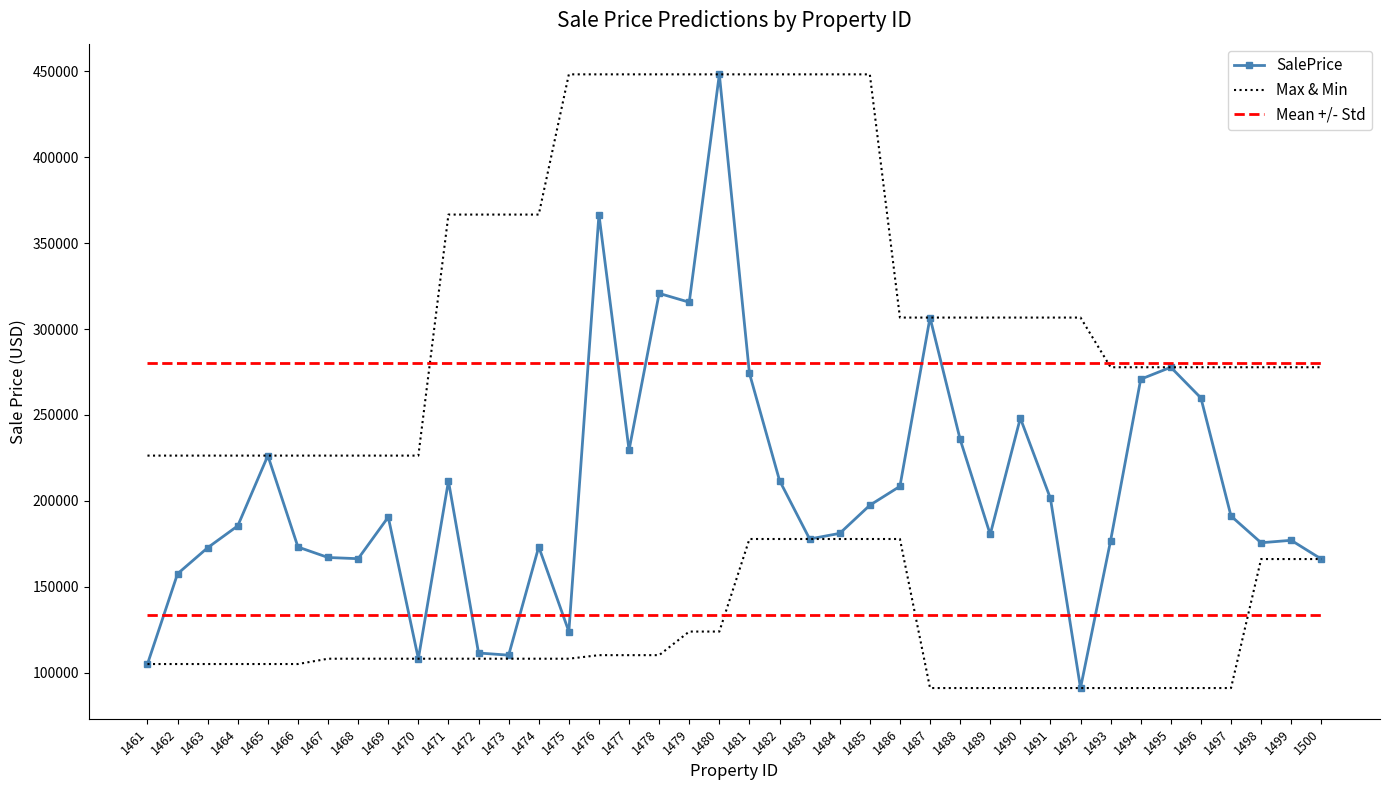

What is the smallest value displayed?

91147.5